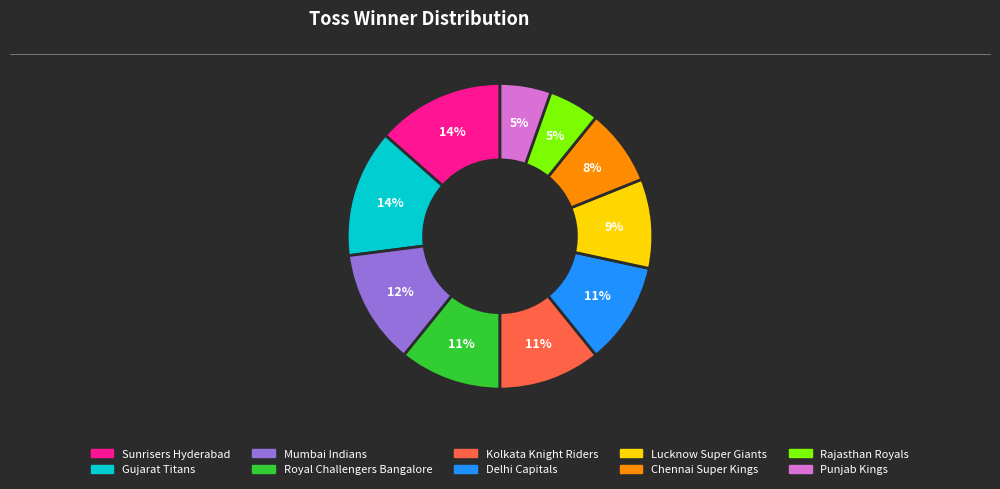

To the nearest percent, what portion does Chennai Super Kings represent?

8%